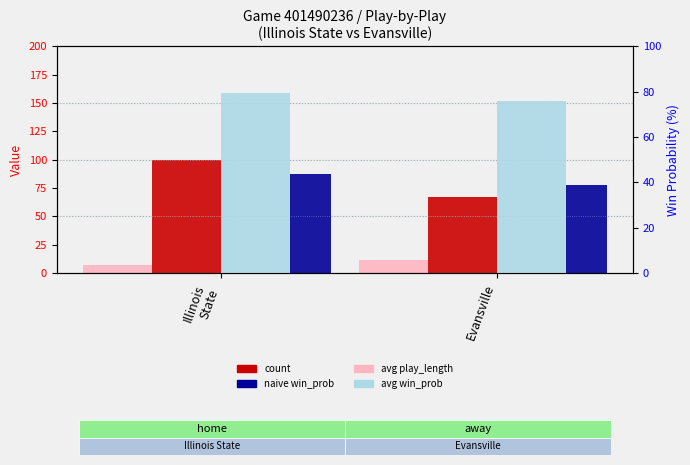

Does the chart contain stacked bars?

No